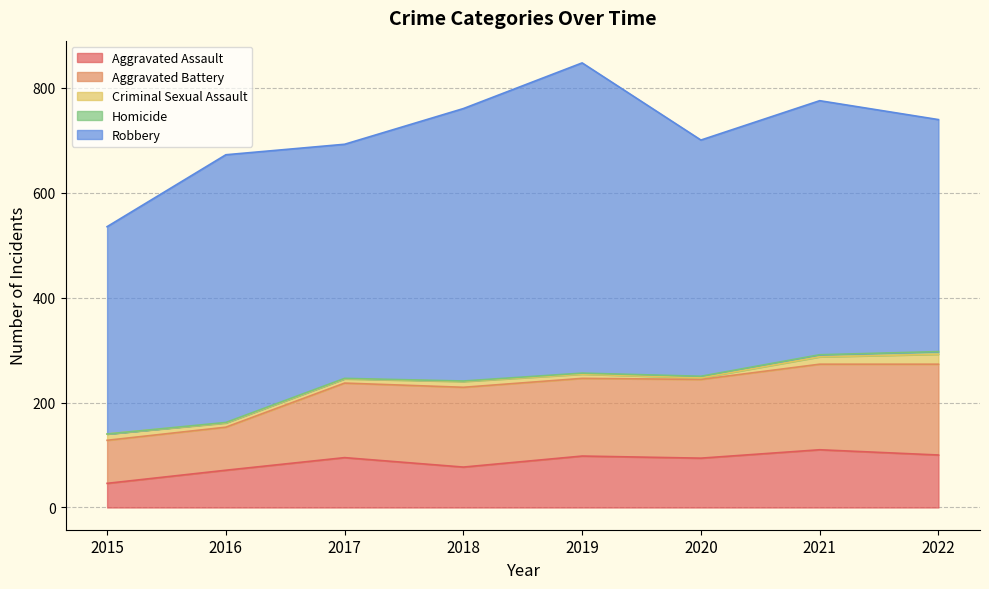

At which label does Robbery first exceed 484?

2016